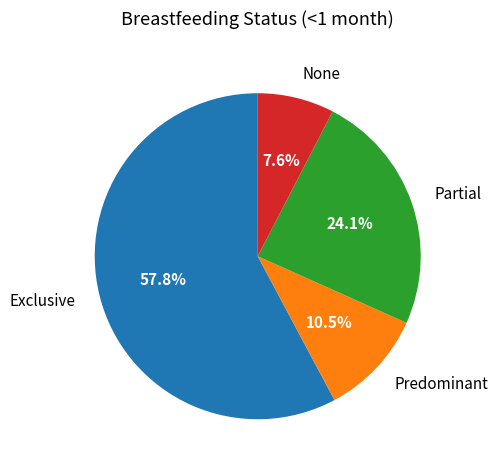

Do None and Partial together represent more than half of the pie?

No